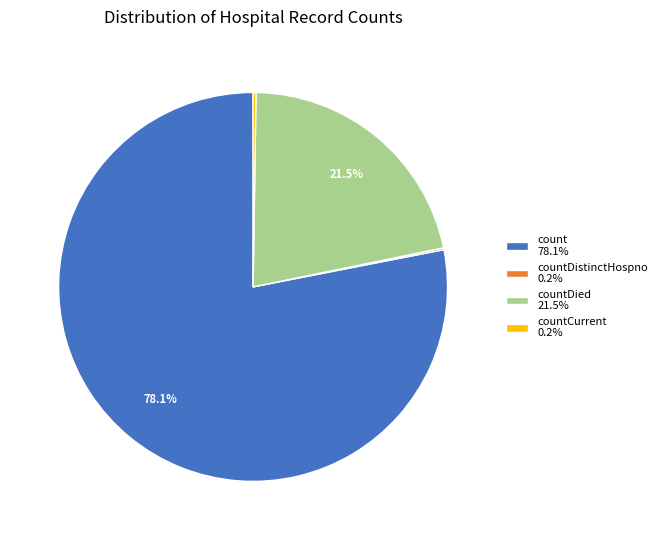

Combined, do count 78.1% and countDied 21.5% account for over 50%?

Yes